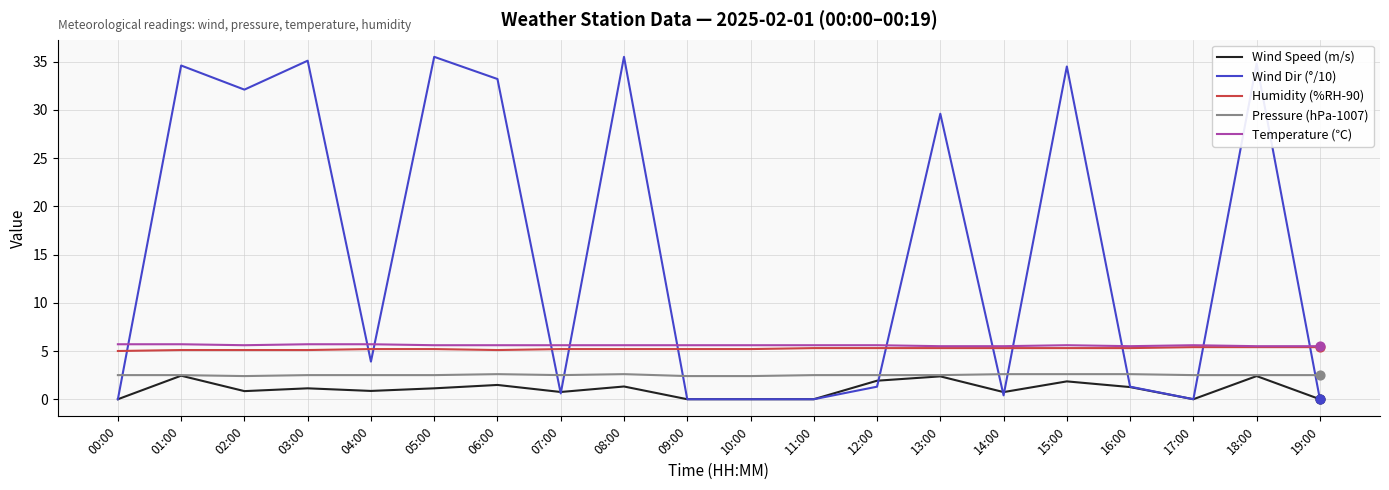

What are all the series names shown in the legend?

Wind Speed (m/s), Wind Dir (°/10), Humidity (%RH-90), Pressure (hPa-1007), Temperature (℃)